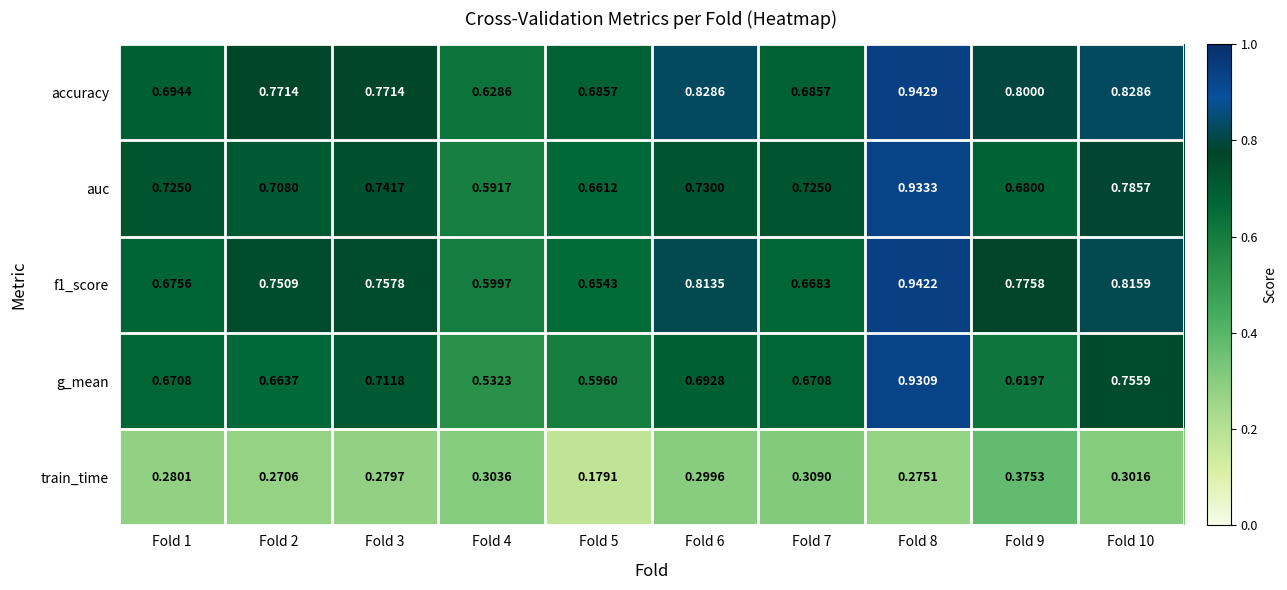

Which series changed the most between Fold 2 and Fold 8?

g_mean